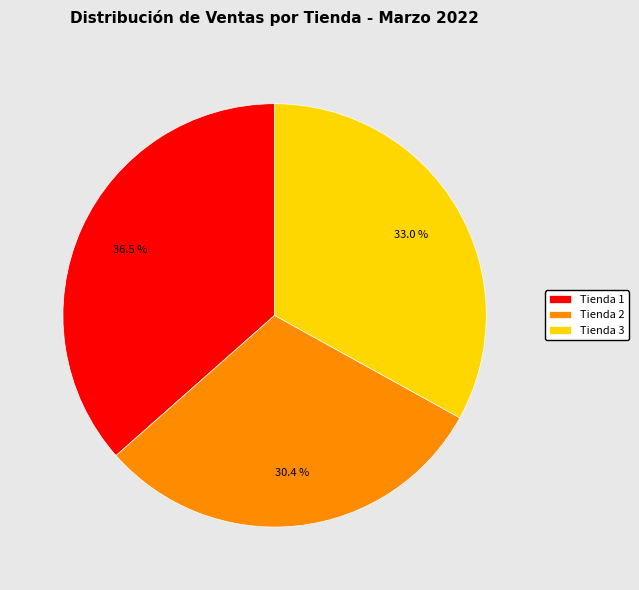

Combined, do Tienda 2 and Tienda 3 account for over 50%?

Yes